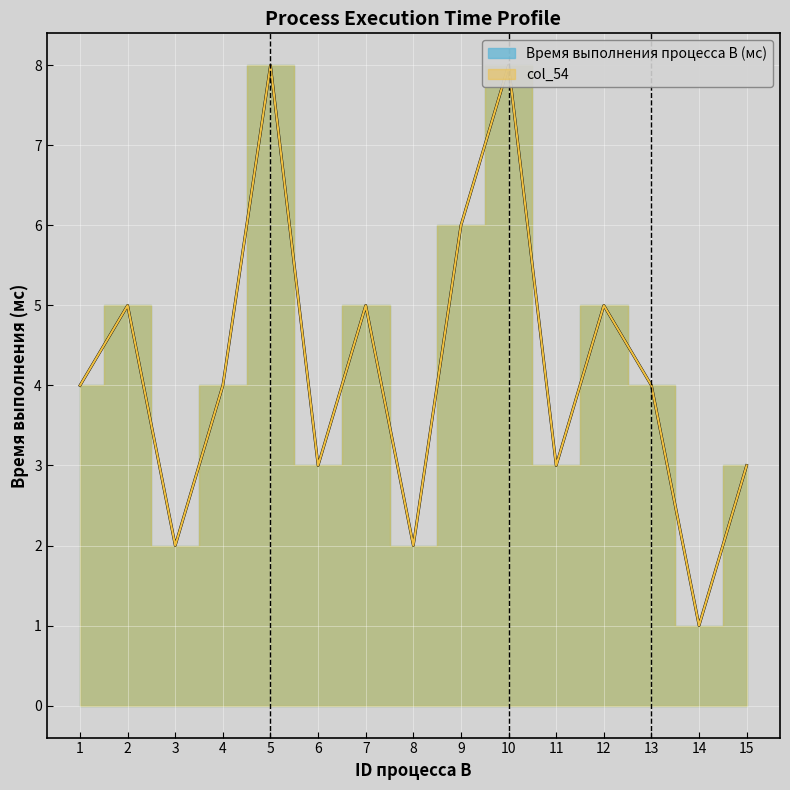

Read the Время выполнения процесса B (мс) value at 8.

2